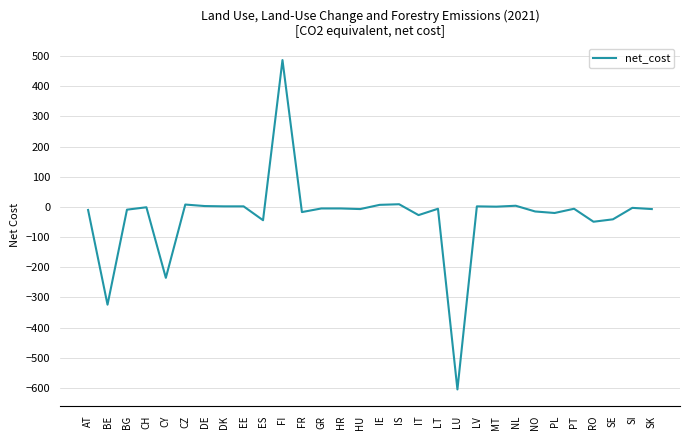

Is it true that the value at CH is -1?

True